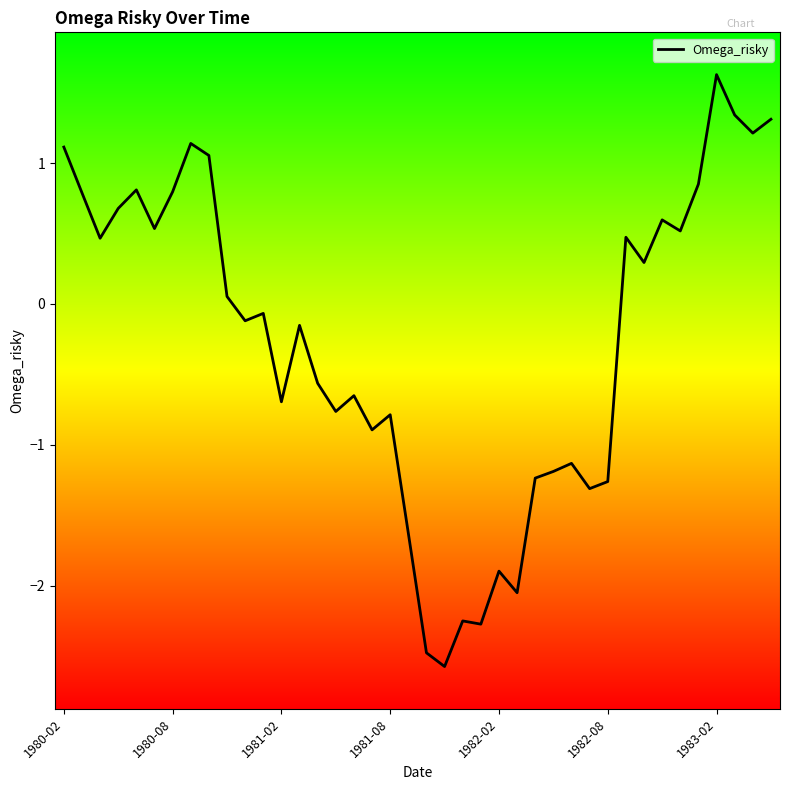

What is the maximum value shown in the chart?

1.6